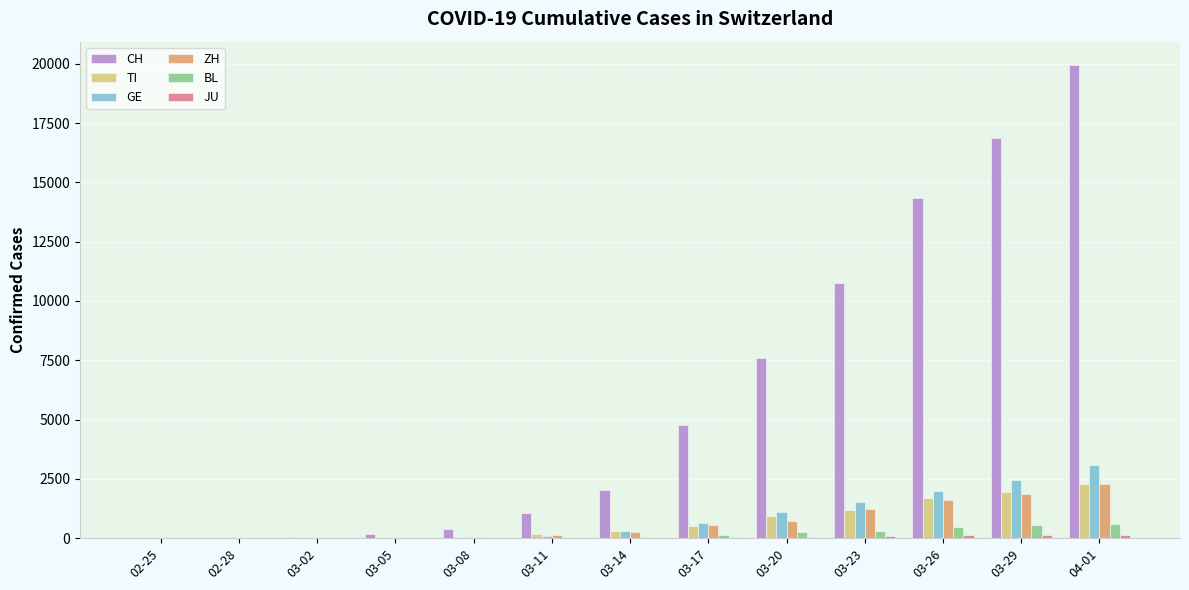

At which label is CH closest to 9967?

03-23